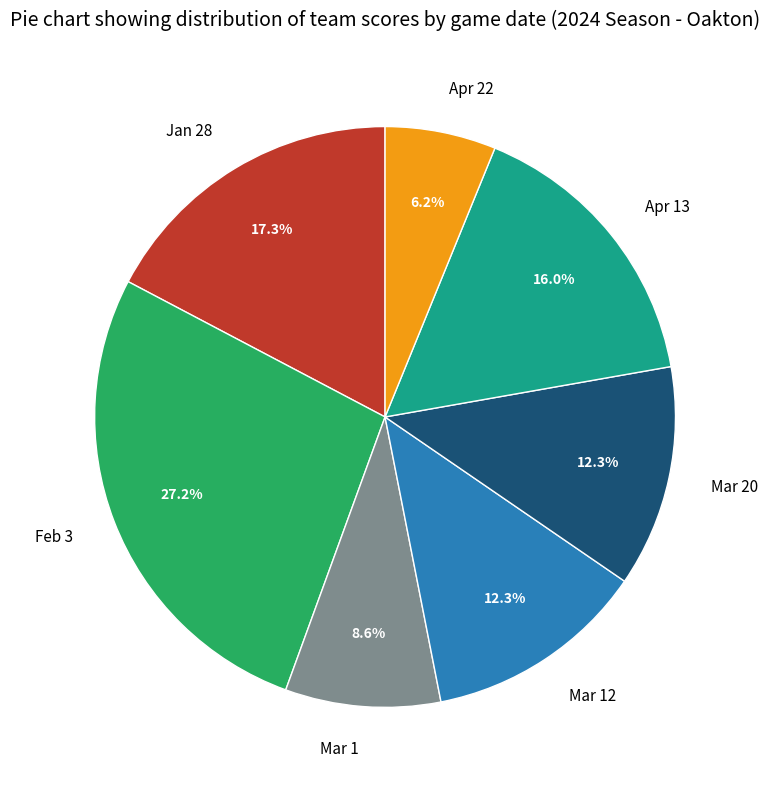

How many slices are in this pie chart?

7